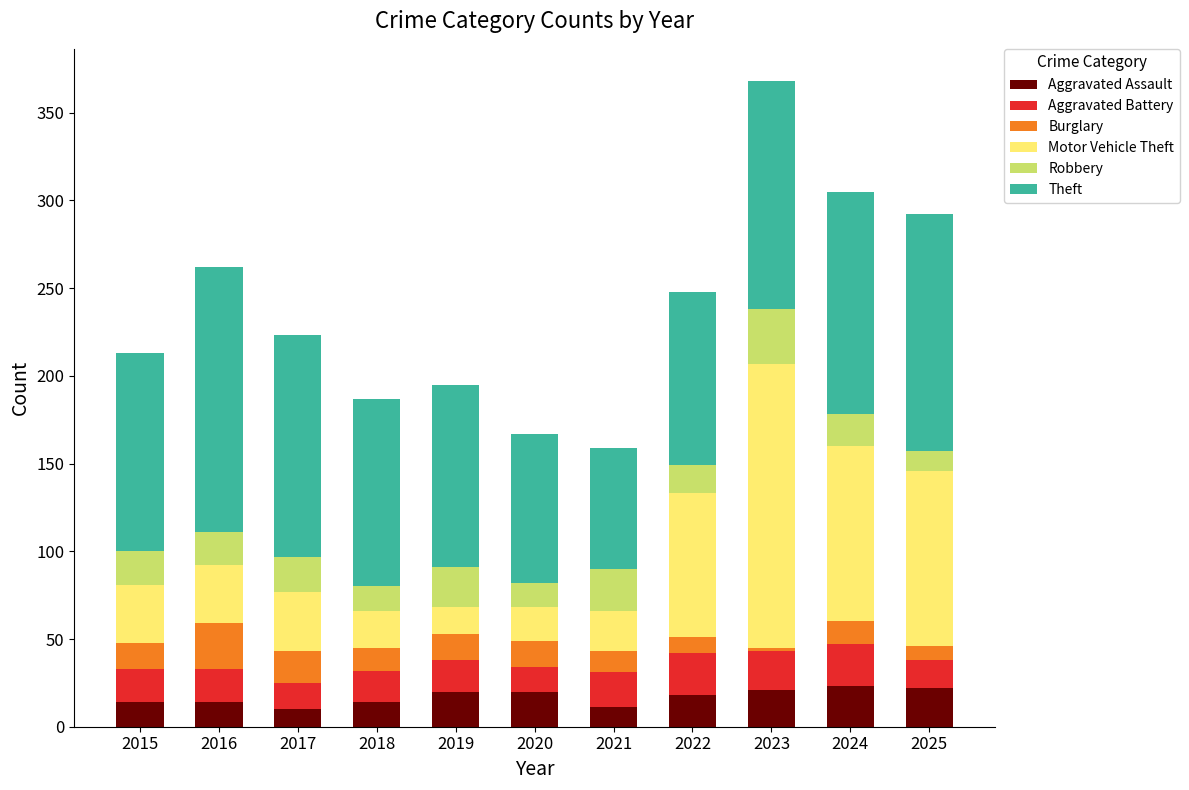

What is the highest value of the Aggravated Assault series?

23